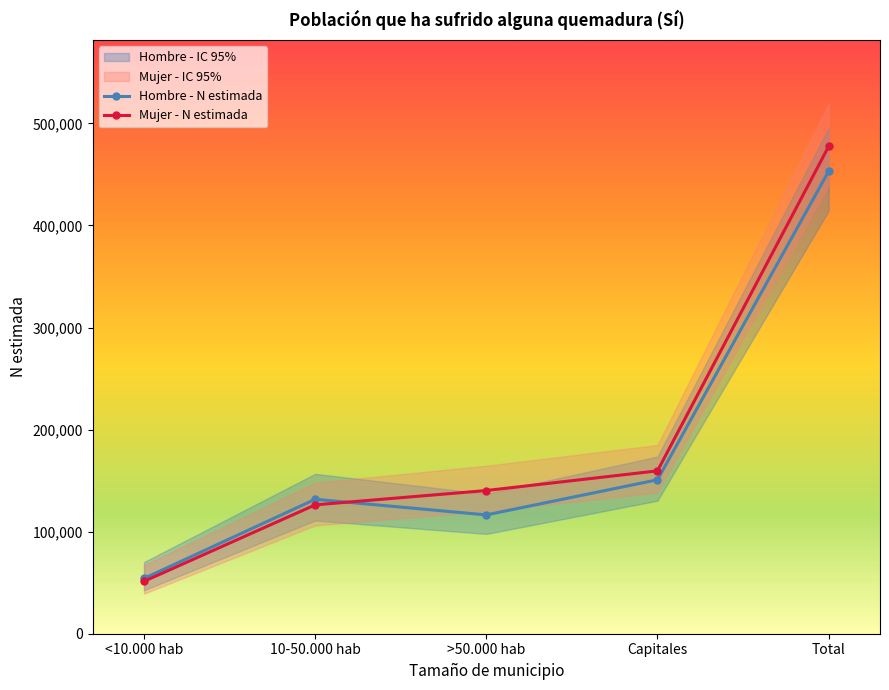

Which series has the largest total across all categories?

Mujer - N estimada